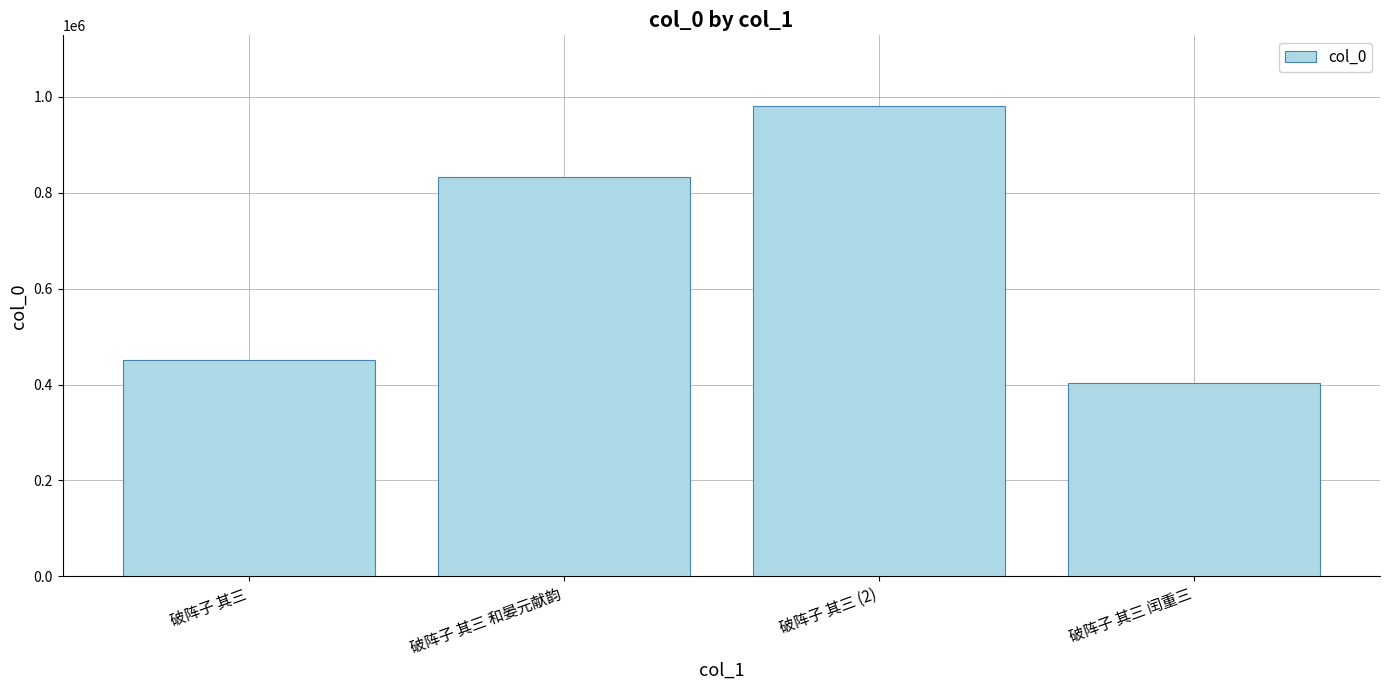

Rank the categories by value from highest to lowest.

破阵子 其三 (2), 破阵子 其三 和晏元献韵, 破阵子 其三, 破阵子 其三 闰重三